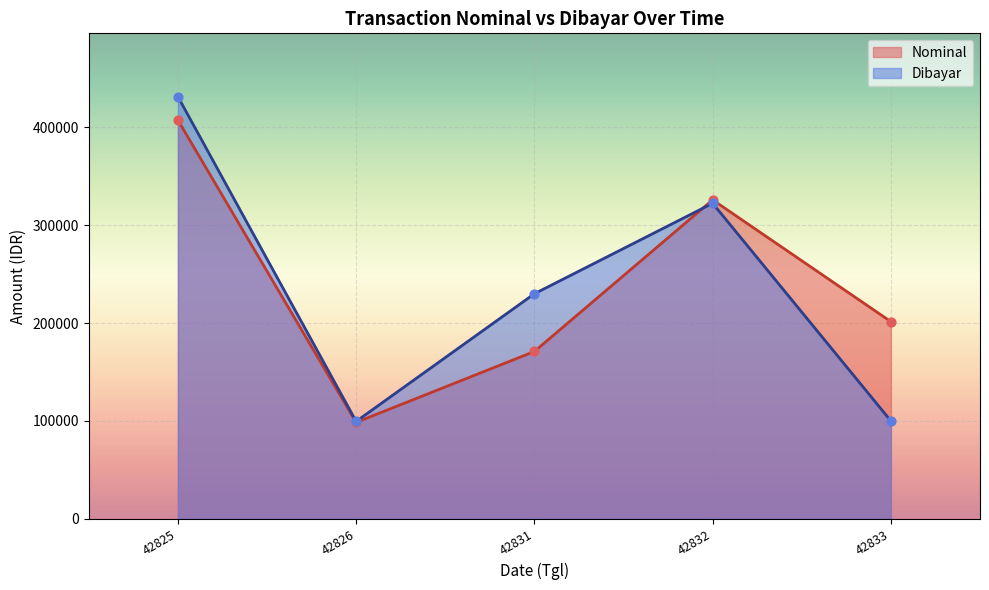

What are all the series names shown in the legend?

Nominal, Dibayar